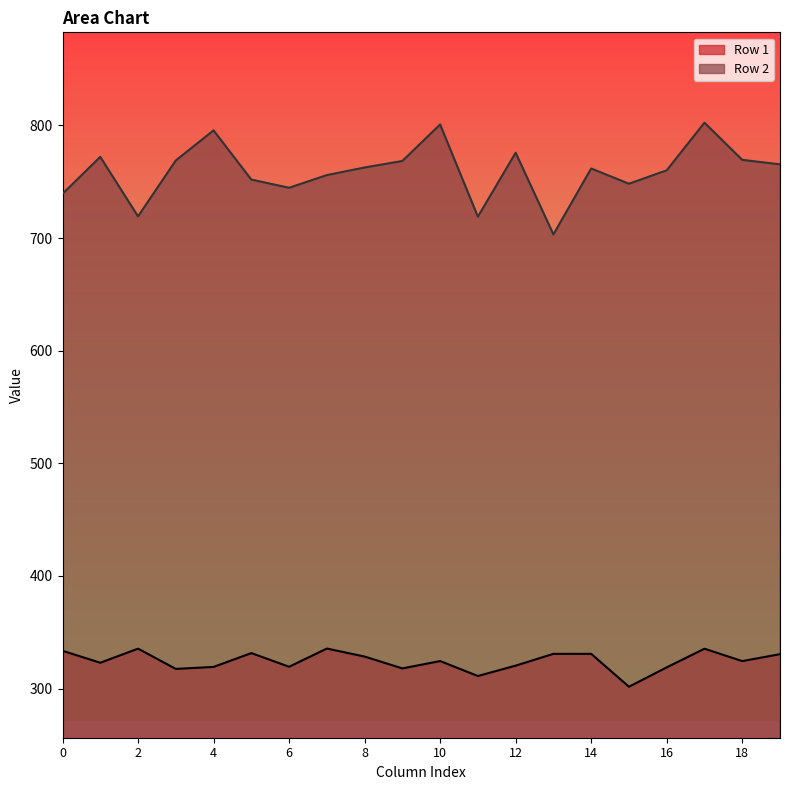

Where does the Row 2 series first go above 762?

1